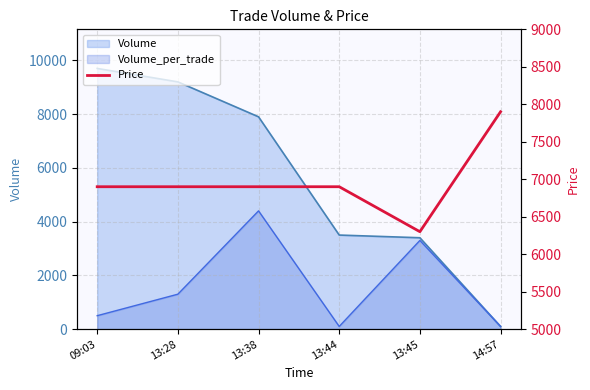

What position from the left is 13:44?

4